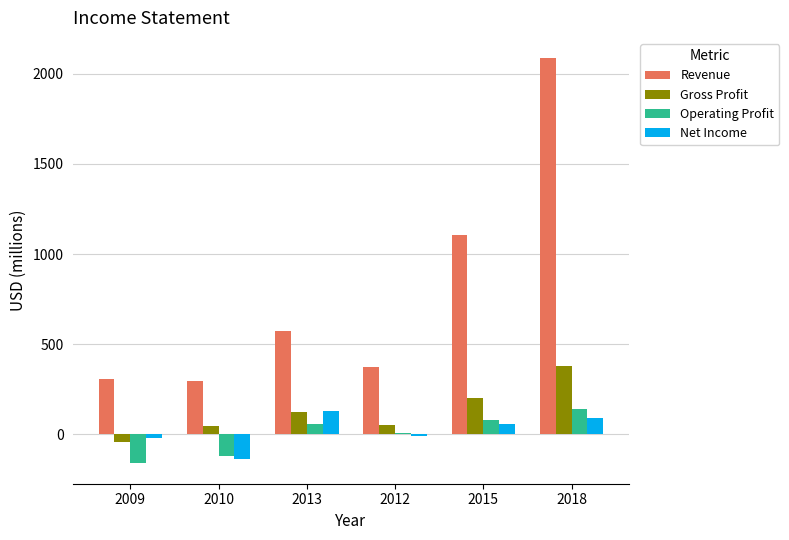

At which label does Gross Profit reach its minimum?

2009